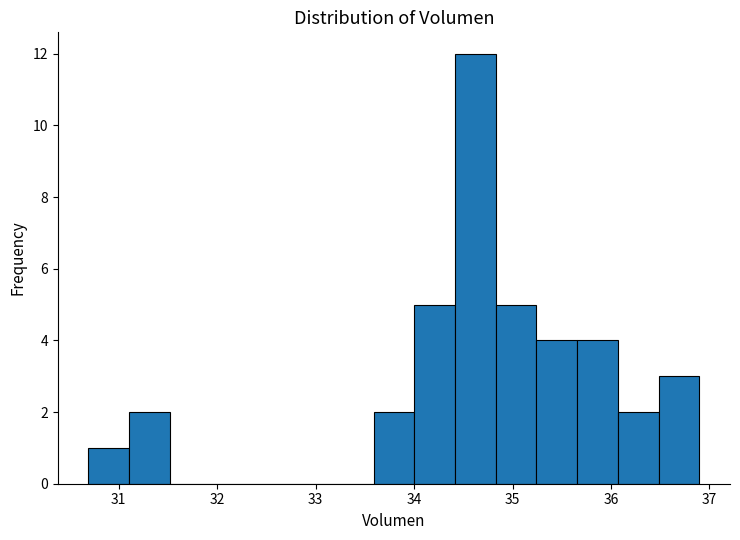

Reading left to right, transcribe this chart: for each bar, give the range it covers on the x-axis and its height. Neither the bar edges nor the heights are printed on the chart, so give them approximately, as read against the axes.

30.7 to 31.1: 1
31.1 to 31.5: 2
31.5 to 31.9: 0
31.9 to 32.3: 0
32.3 to 32.8: 0
32.8 to 33.2: 0
33.2 to 33.6: 0
33.6 to 34.0: 2
34.0 to 34.4: 5
34.4 to 34.8: 12
34.8 to 35.2: 5
35.2 to 35.7: 4
35.7 to 36.1: 4
36.1 to 36.5: 2
36.5 to 36.9: 3